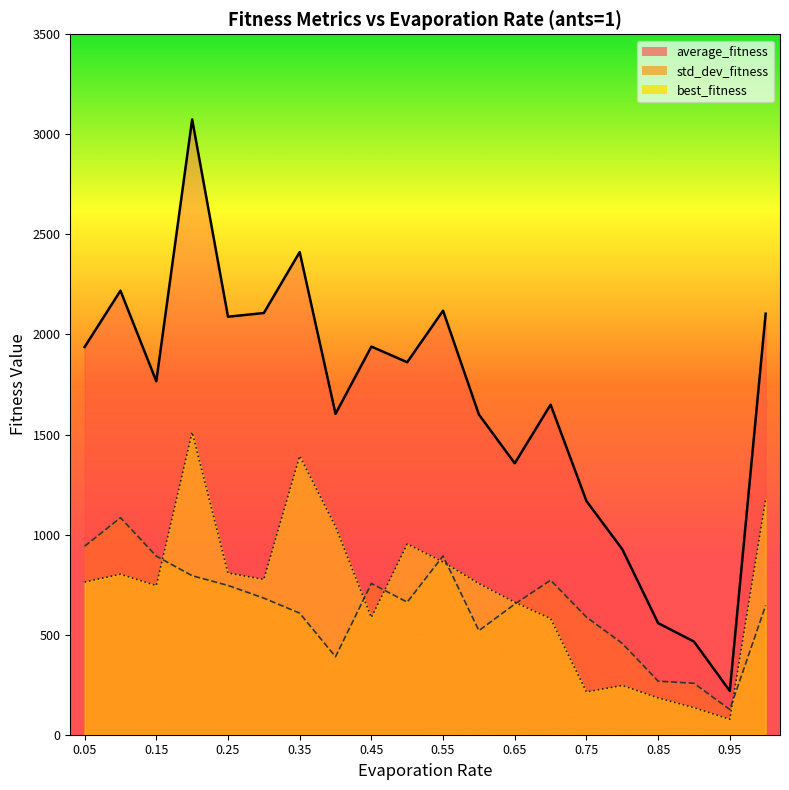

True or false: average_fitness and std_dev_fitness intersect in this chart.

False